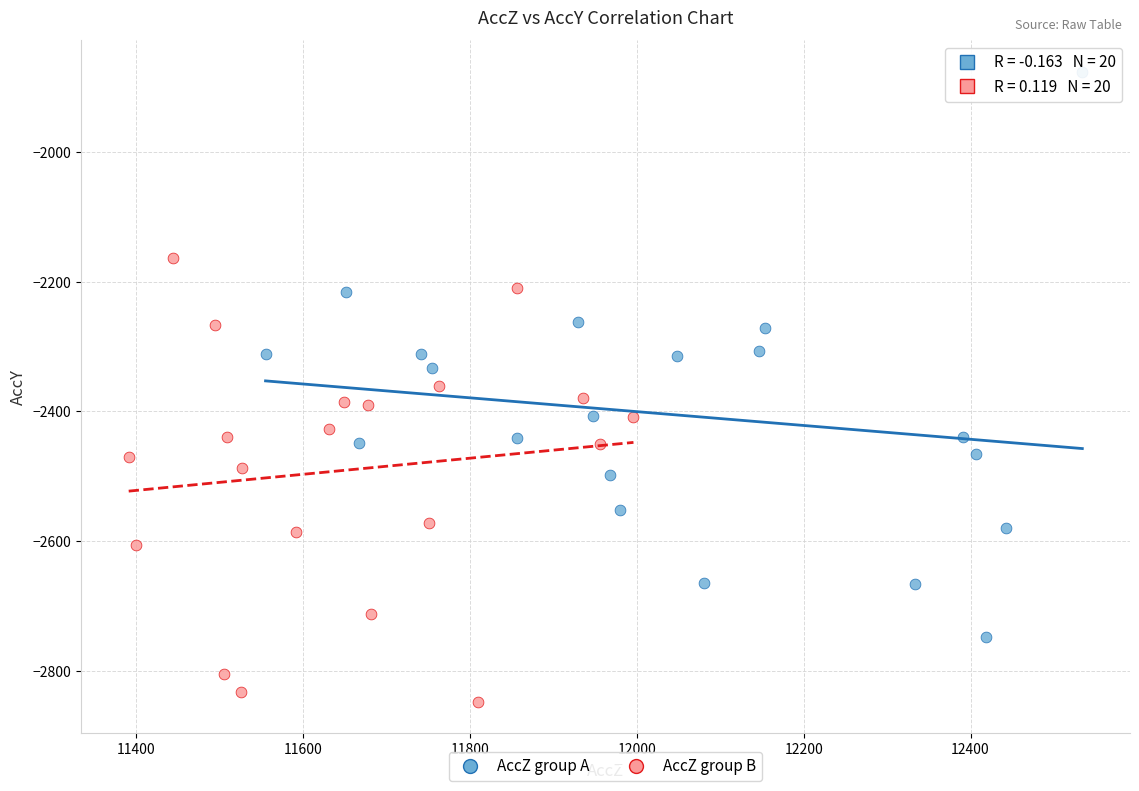

Which series contains the highest Y value?

AccZ group A